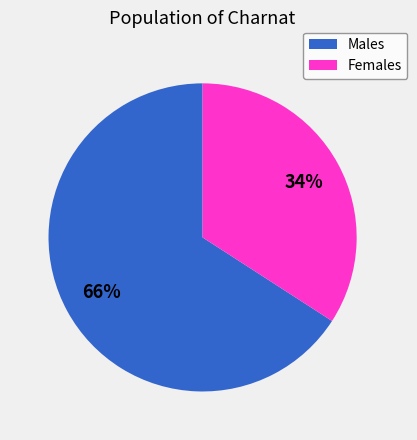

Does any single category account for the majority?

Yes